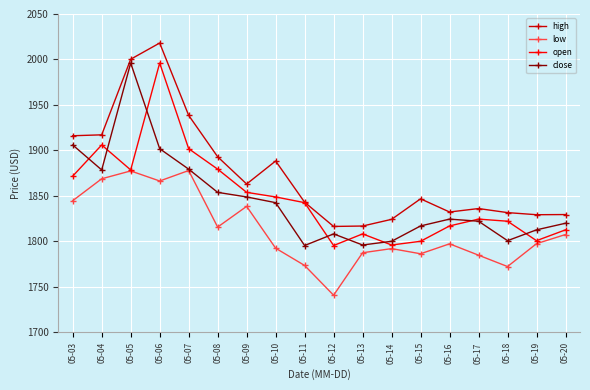

Rank the series at 05-16 from lowest to highest value.

low, open, close, high